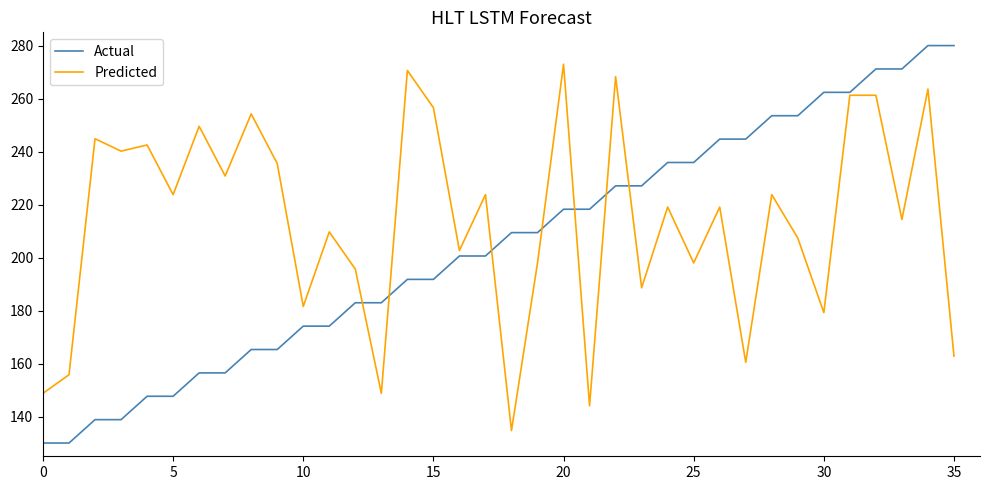

Rank the series by their average value, from highest to lowest.

Predicted, Actual